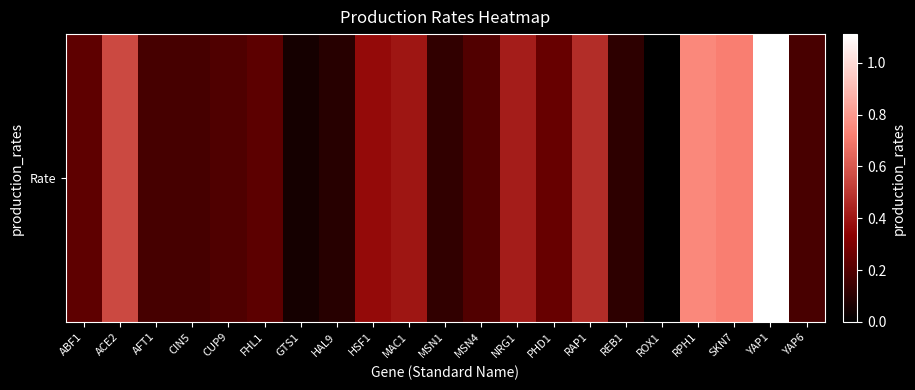

Rank the categories by value from lowest to highest.

ROX1, GTS1, HAL9, REB1, MSN1, CIN5, AFT1, YAP6, CUP9, MSN4, FHL1, ABF1, PHD1, HSF1, MAC1, NRG1, RAP1, ACE2, SKN7, RPH1, YAP1